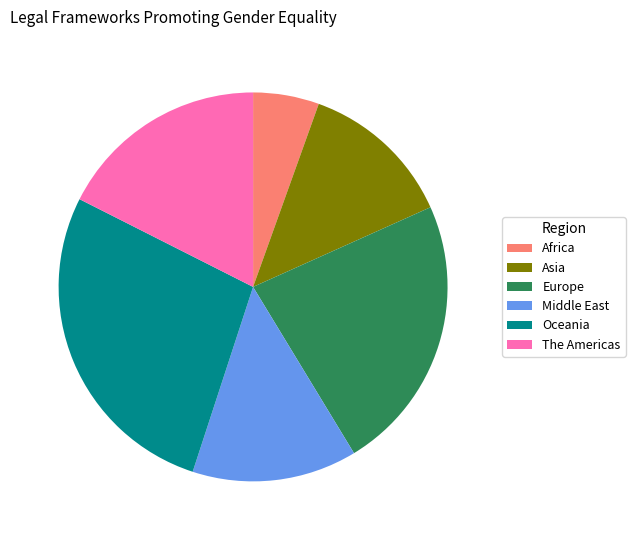

Combined, do Asia and Oceania account for over 50%?

No